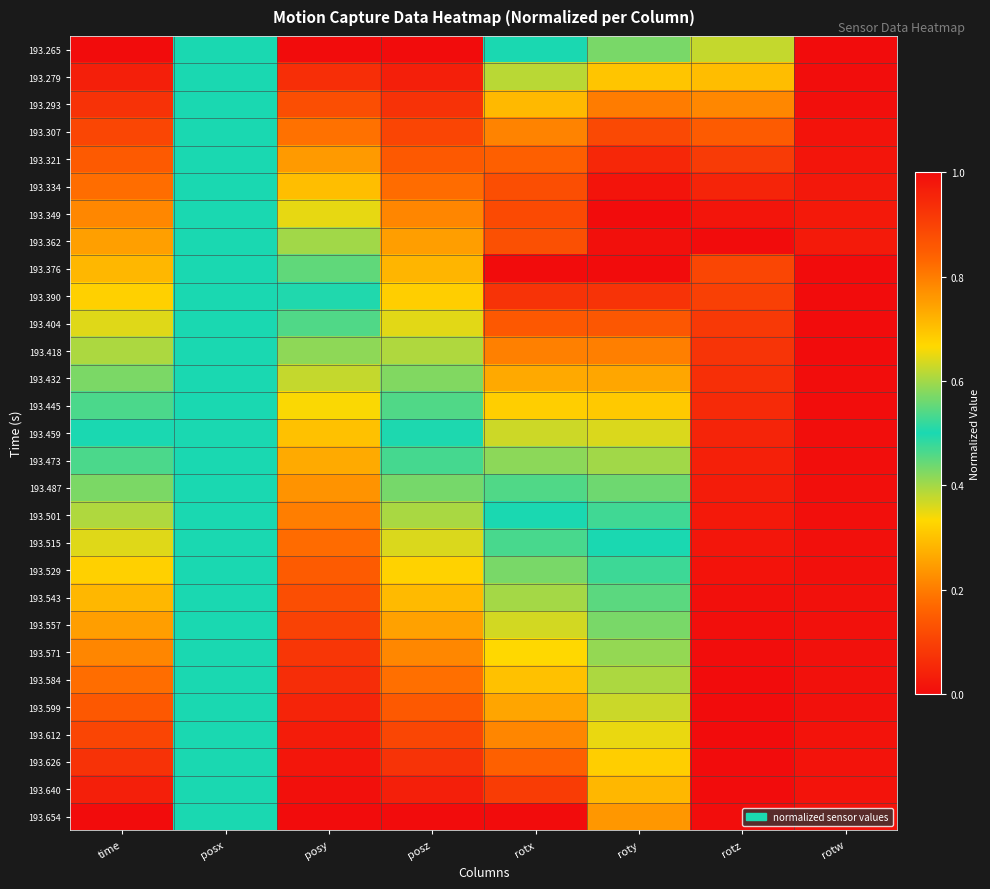

At how many categories does at least one series exceed 0?

8